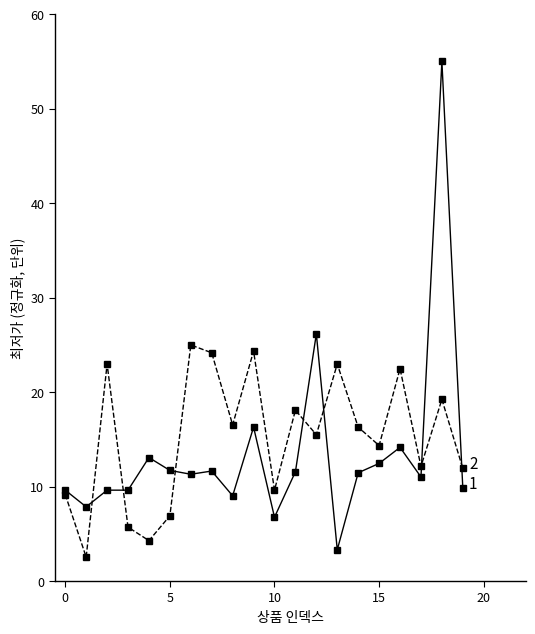

What is the smallest value displayed?

2.5